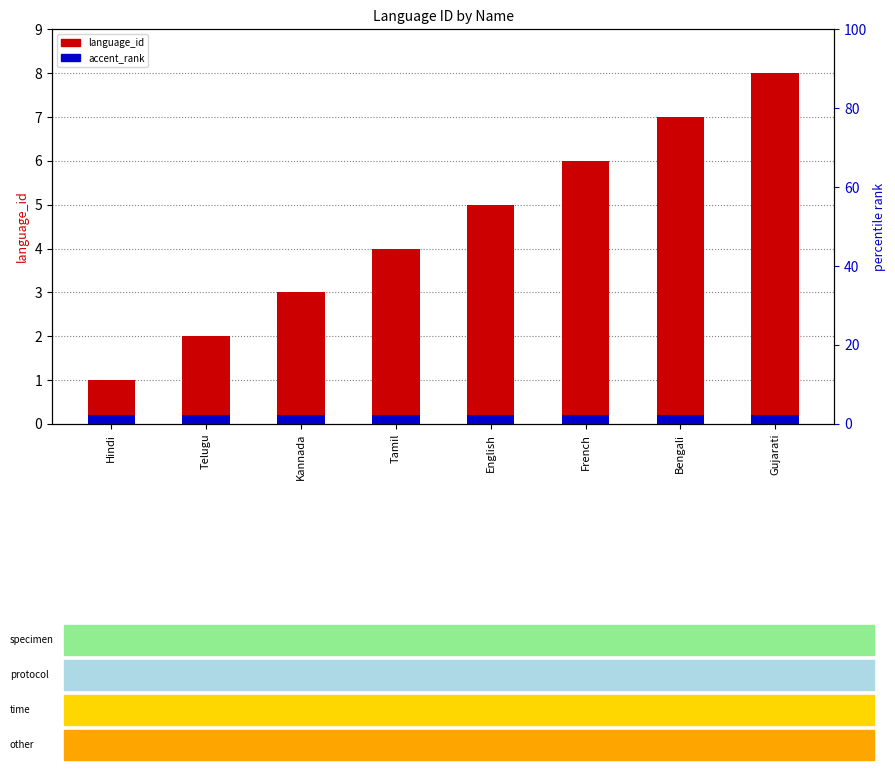

Between Kannada and Gujarati, which series saw the biggest shift?

language_id